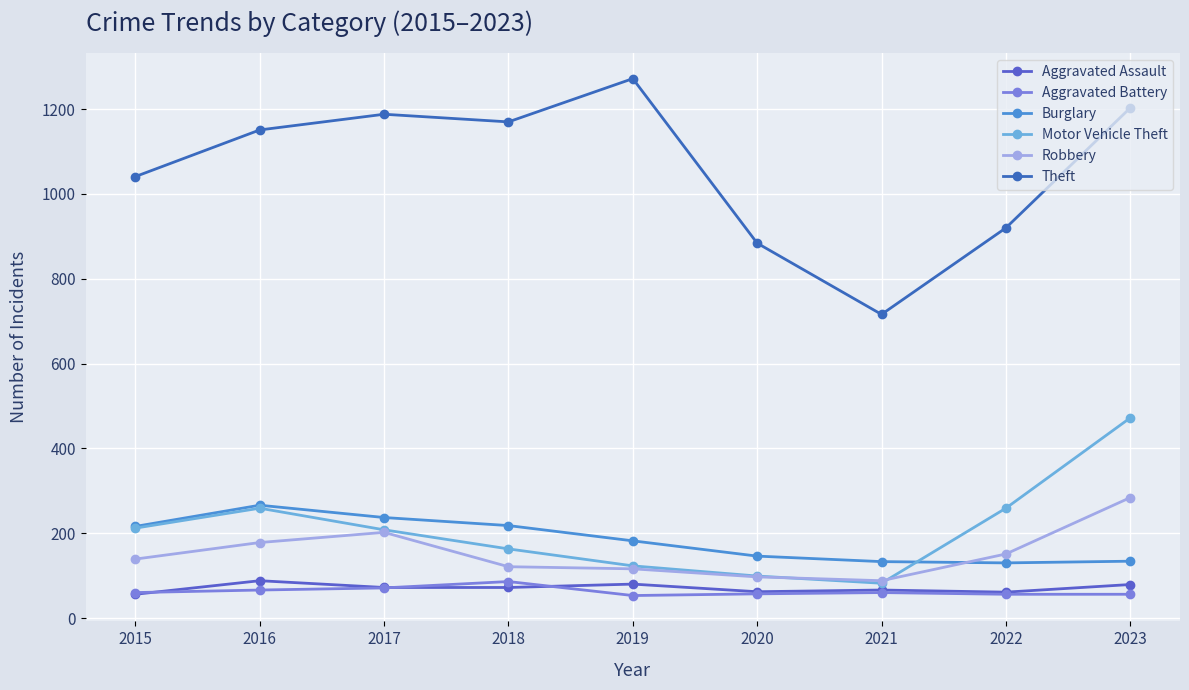

What is the value of the Robbery point at the 5th from the left?

116